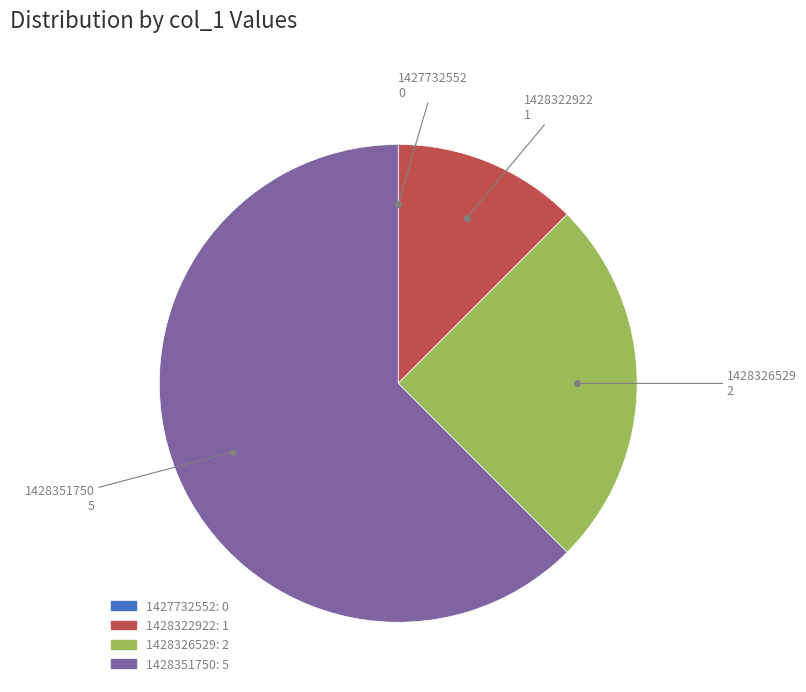

Is it true that 1428326529: 2 is 25% of the pie?

True